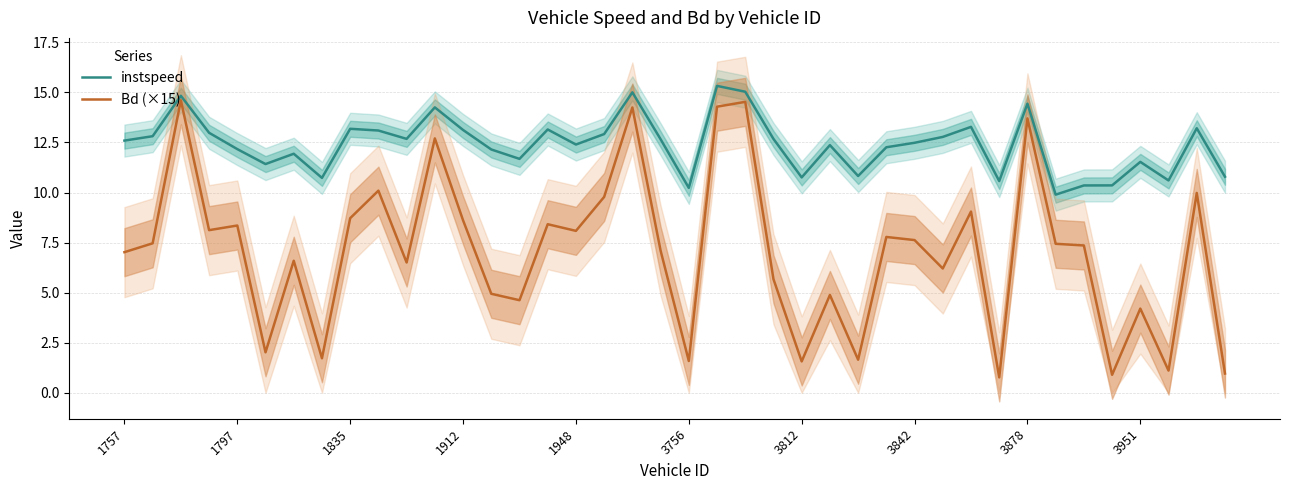

How many interior local peaks does the instspeed series have?

12